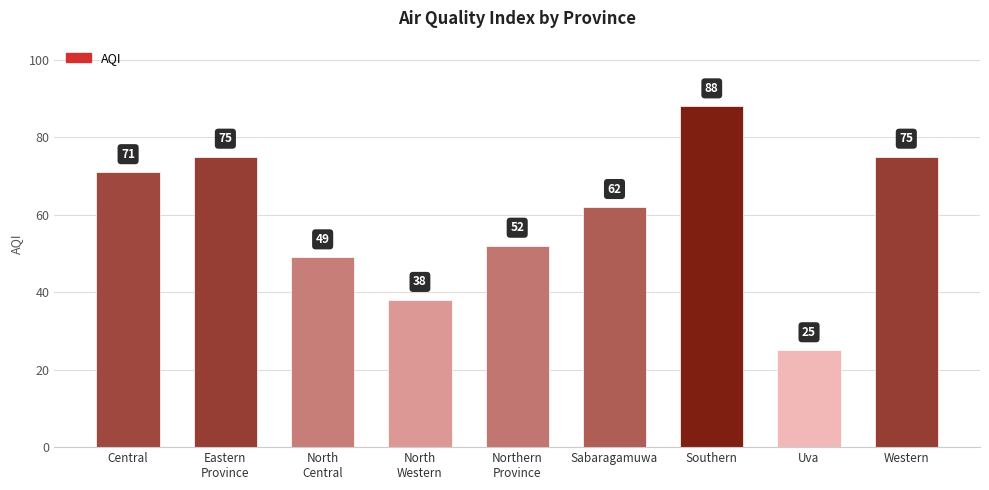

What is the sum of all values?

535